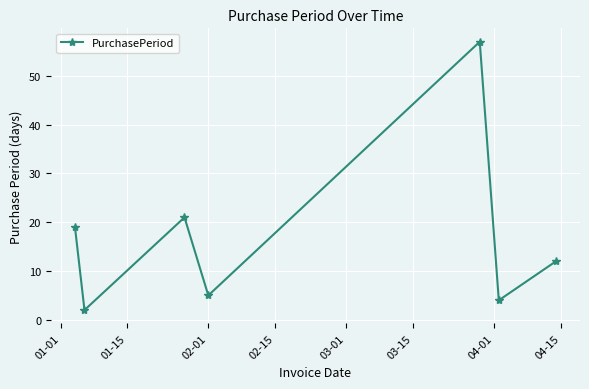

How many interior local peaks (higher than both neighbors) does the data have?

2